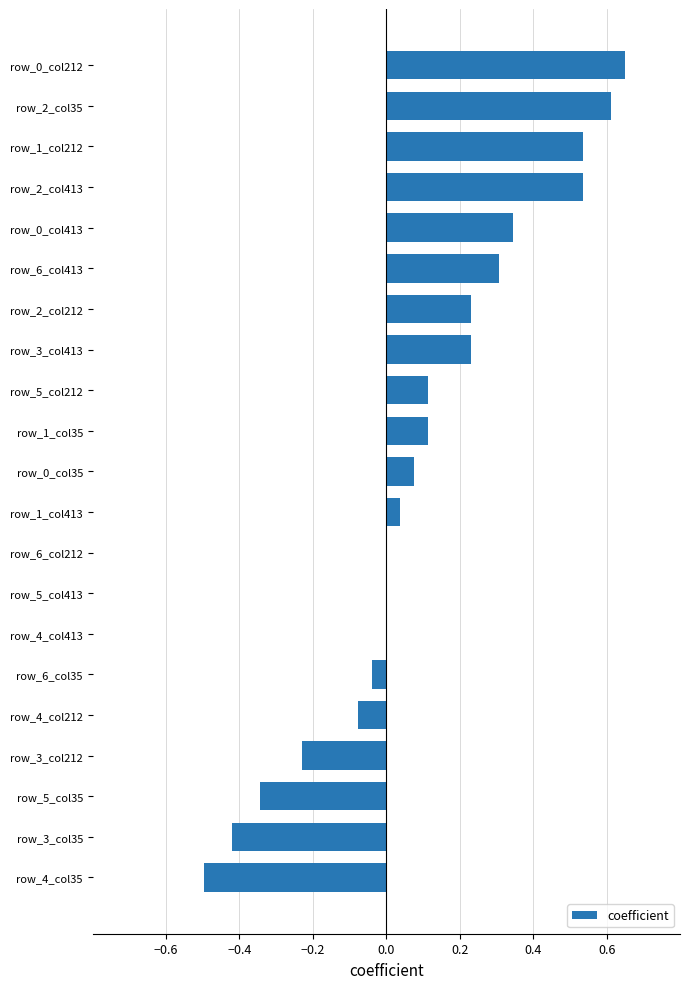

What is the change in value from row_5_col413 to row_1_col35?

+0.1